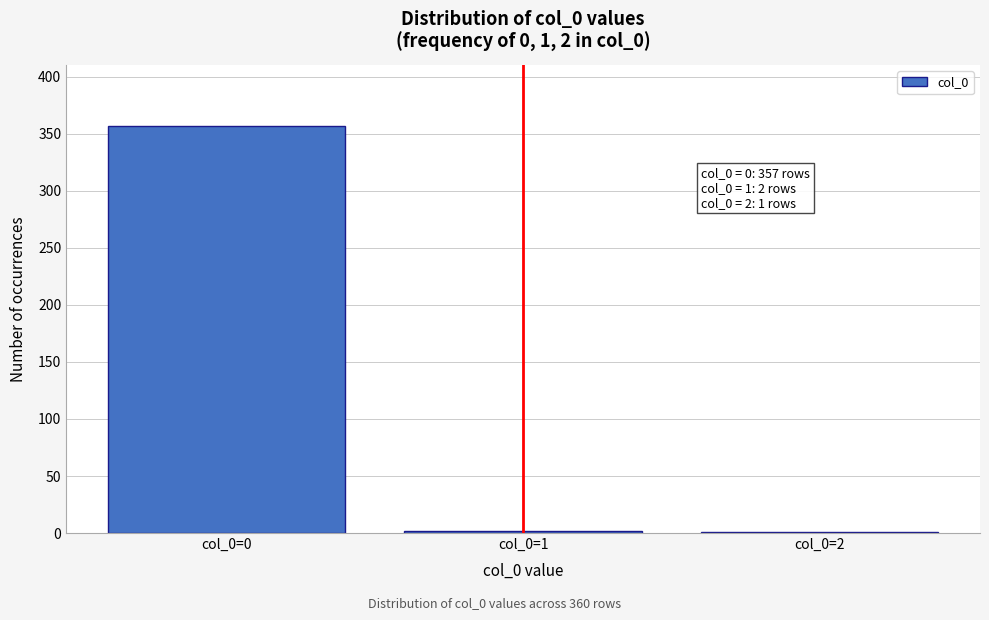

Which category has the highest value across all series?

col_0=0